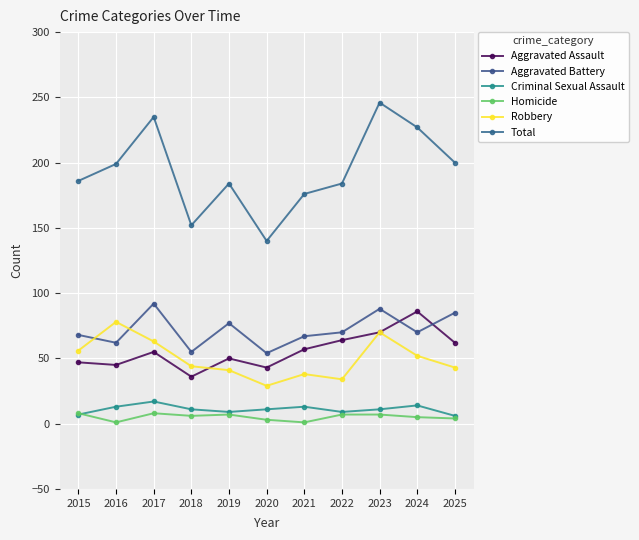

Does the chart display data point markers on the line(s)?

Yes